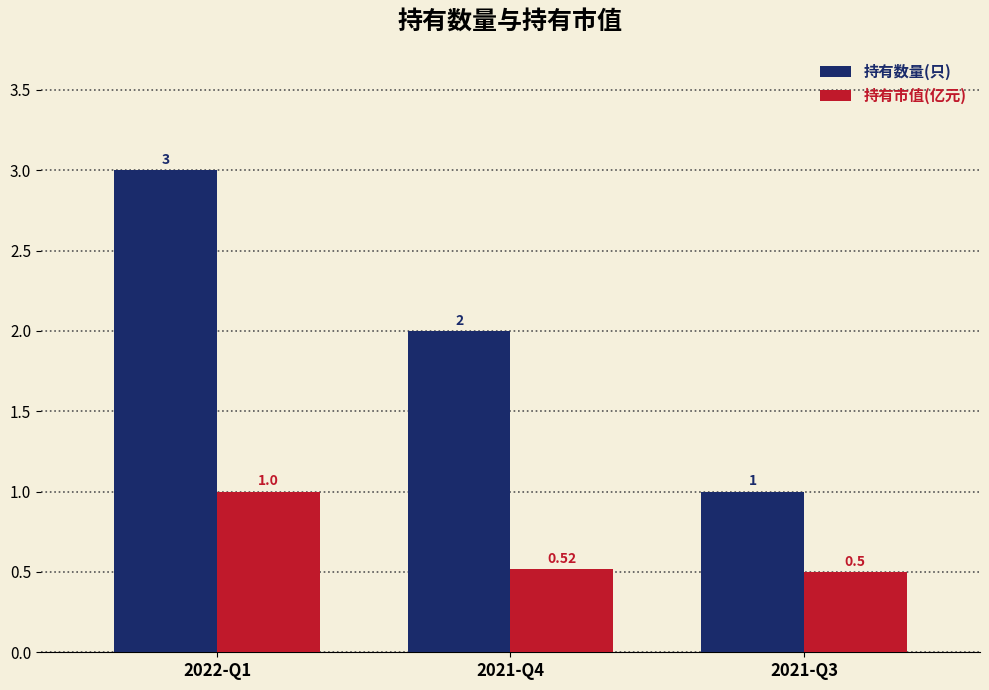

What is the total value across all series at 2022-Q1?

4.0